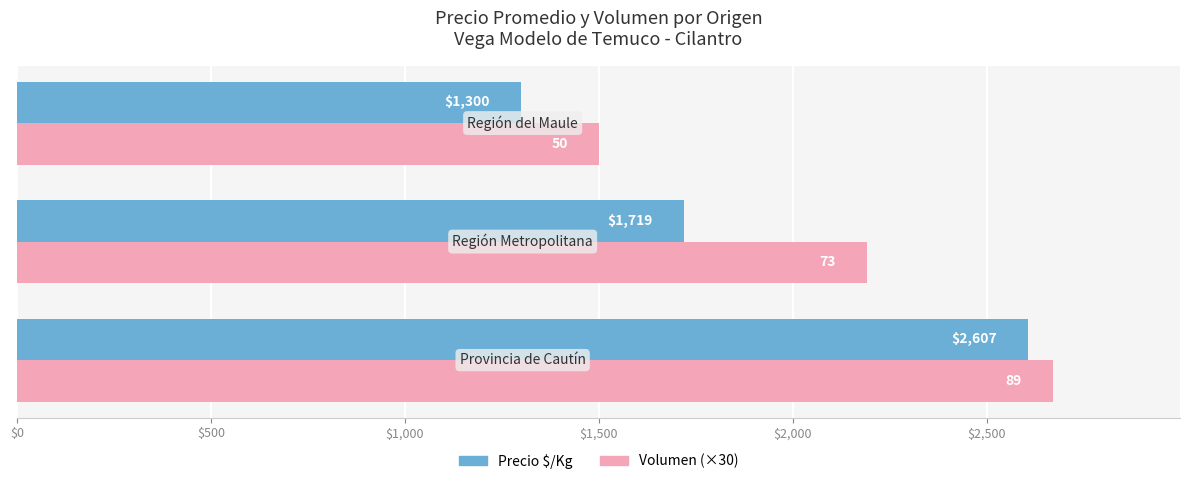

What is the minimum value for Volumen (×30)?

1500